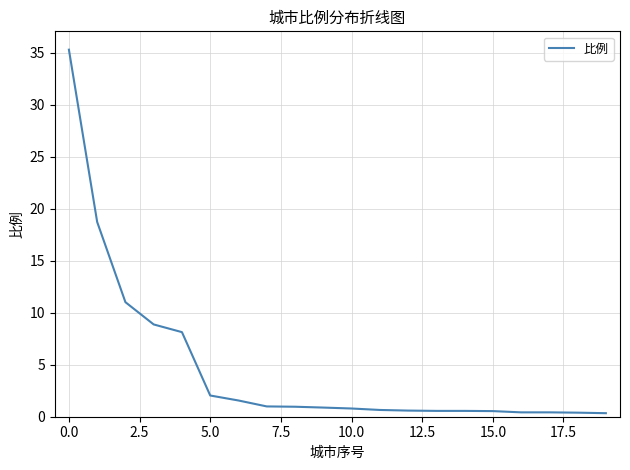

What is the difference between the maximum and minimum values?

34.9